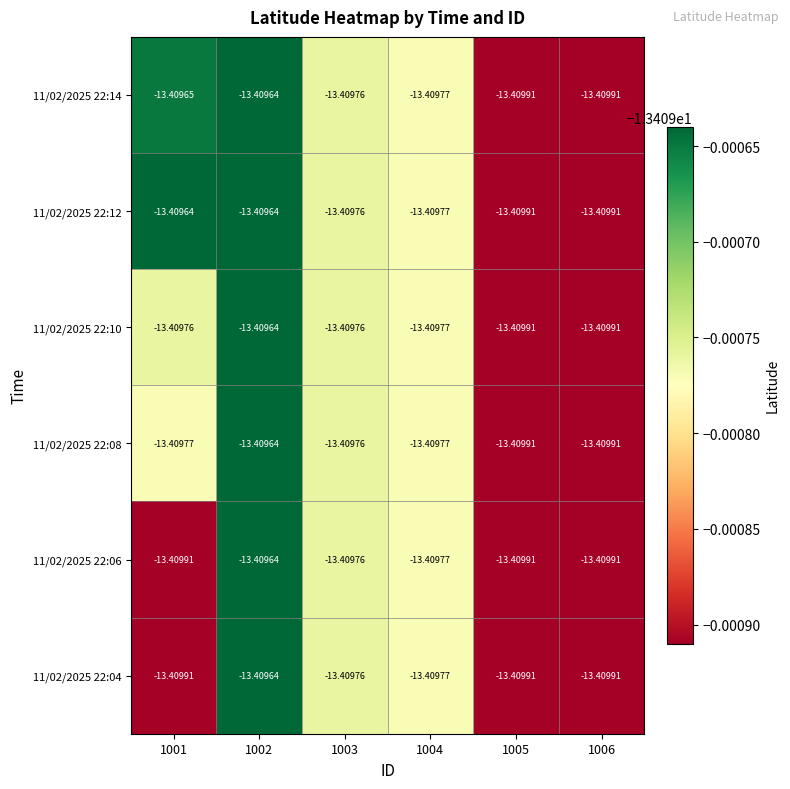

Is the value of 11/02/2025 22:04 at 1005 greater than the value of 11/02/2025 22:14 at 1002?

No